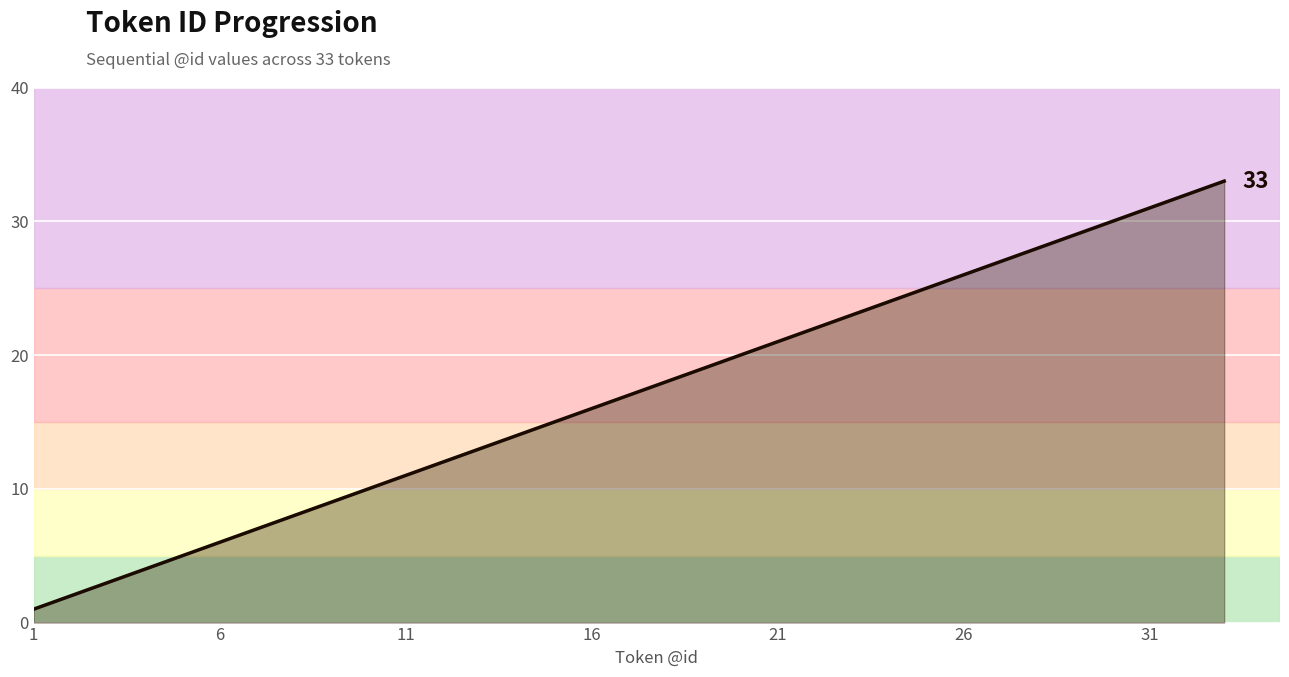

Does the chart display data point markers on the line(s)?

No